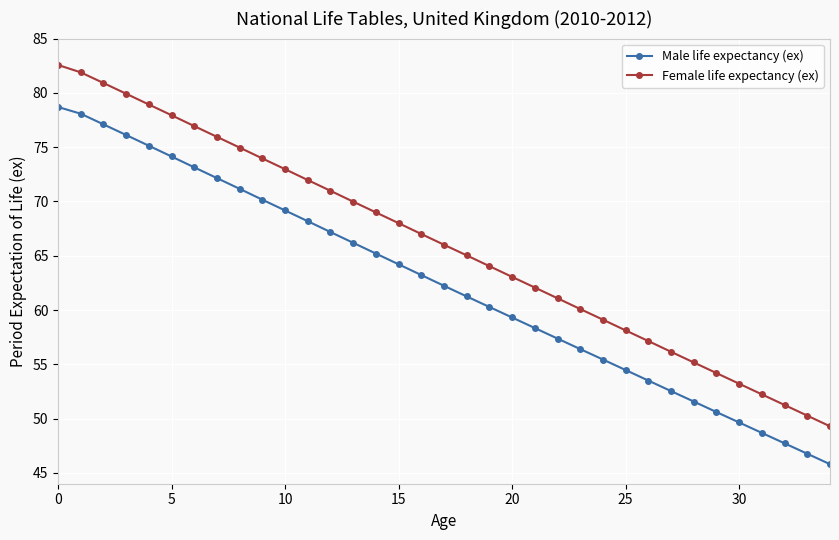

Which series has the largest total across all categories?

Female life expectancy (ex)